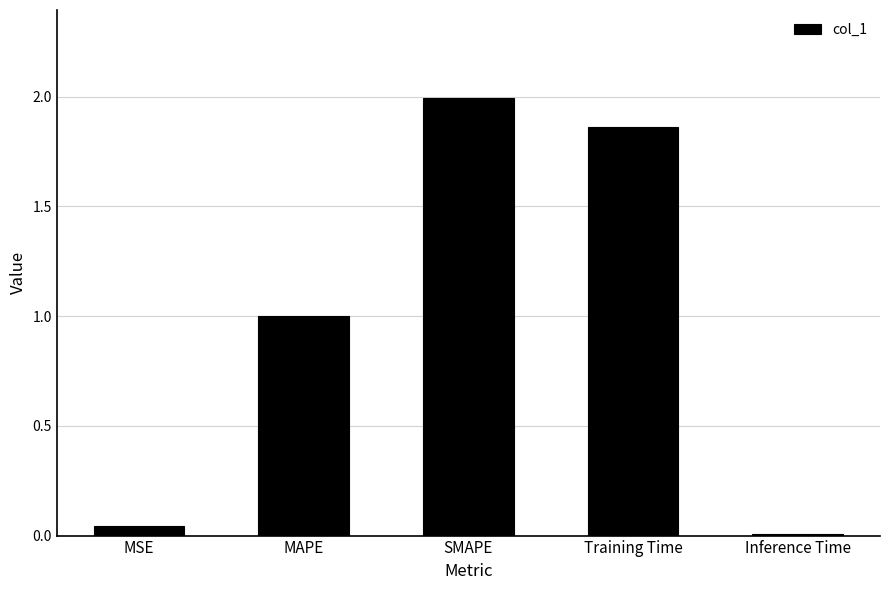

What is the label of the 1st bar from the right?

Inference Time